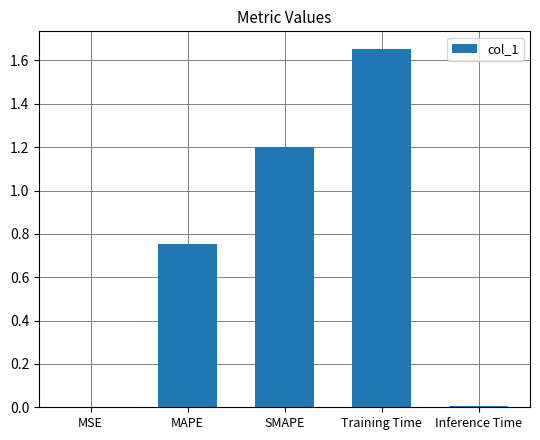

Is it true that the value at SMAPE is 1.7?

False